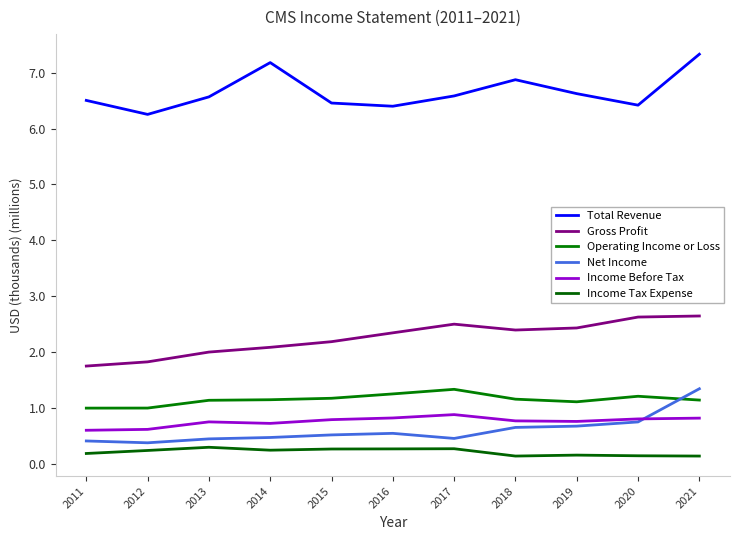

True or false: Income Tax Expense and Total Revenue intersect in this chart.

False